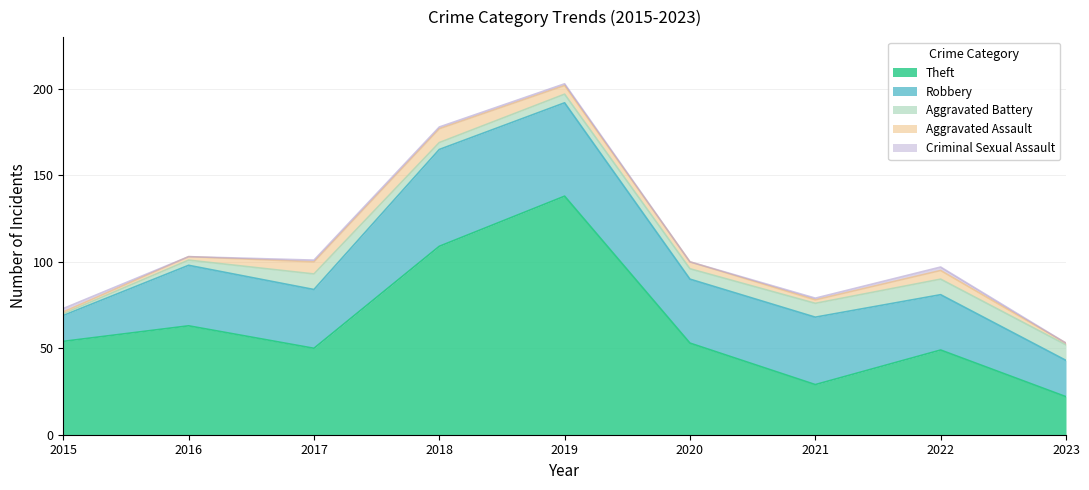

Is it true that Criminal Sexual Assault equals 0 at 2023?

True